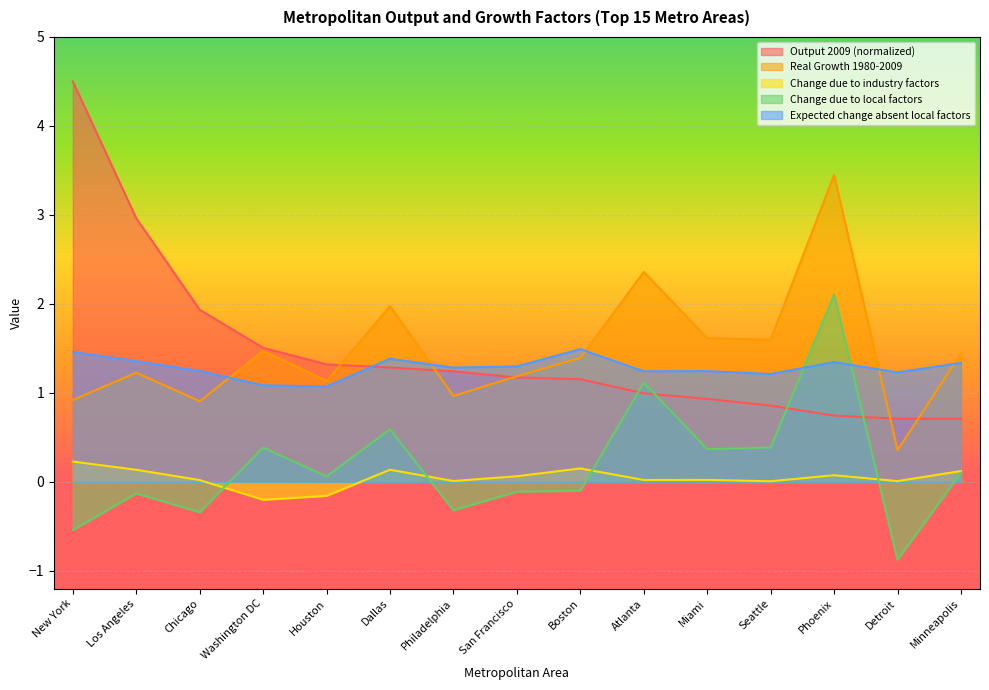

The value of Output 2009 ($M) at Boston is 0.8. True or false?

False